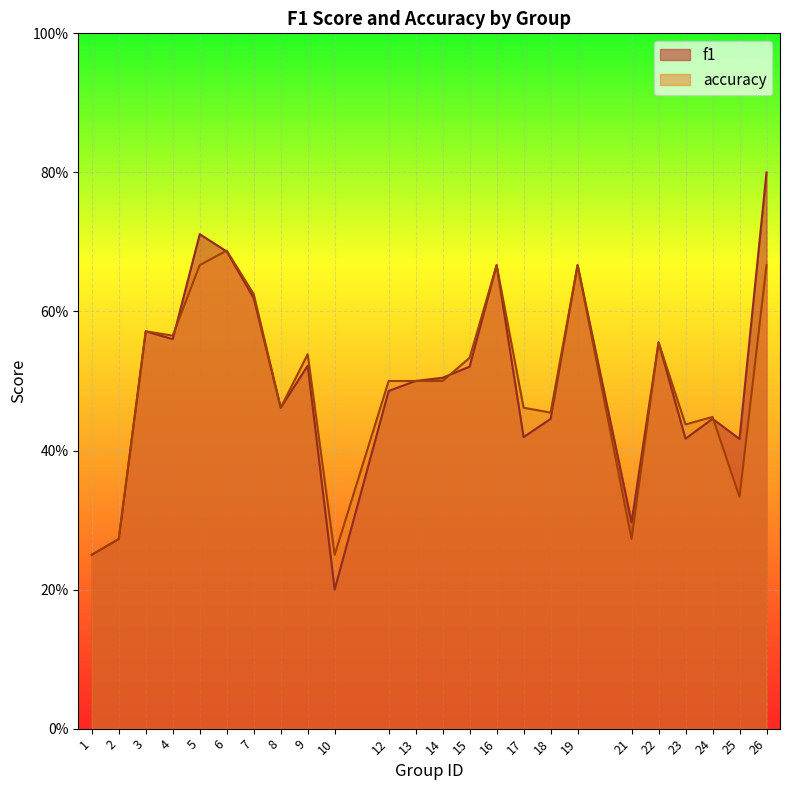

In f1, how many points are lower than both neighbors (excluding endpoints)?

7